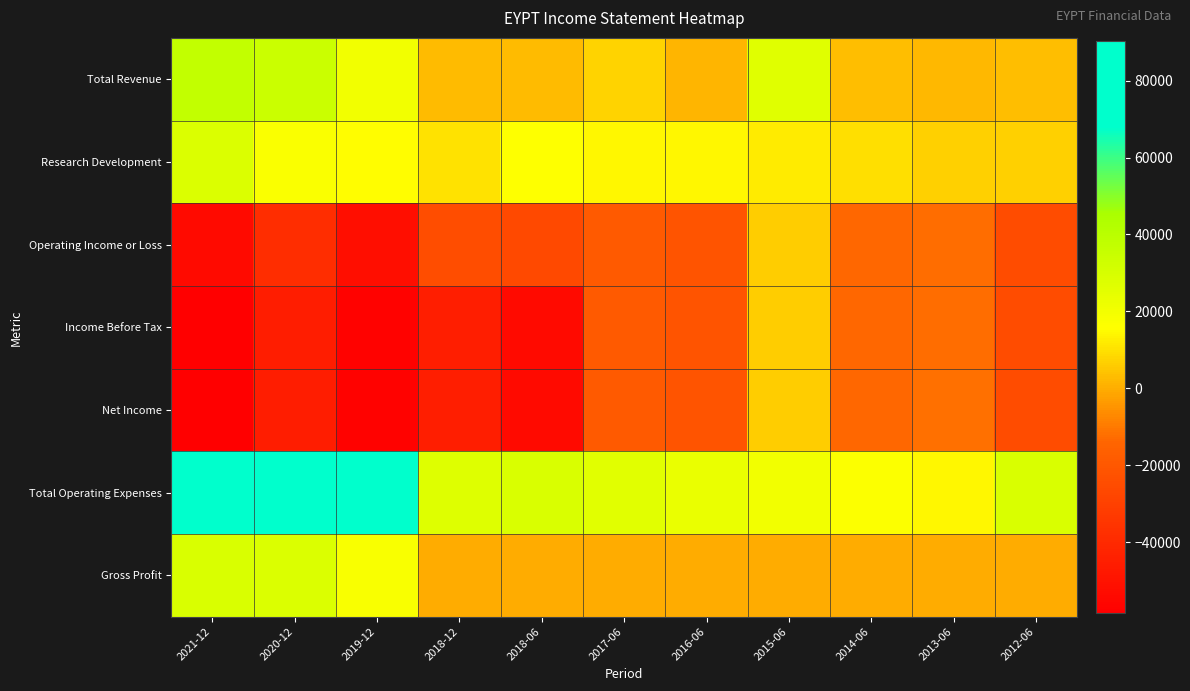

At how many categories does at least one series exceed 30795?

3